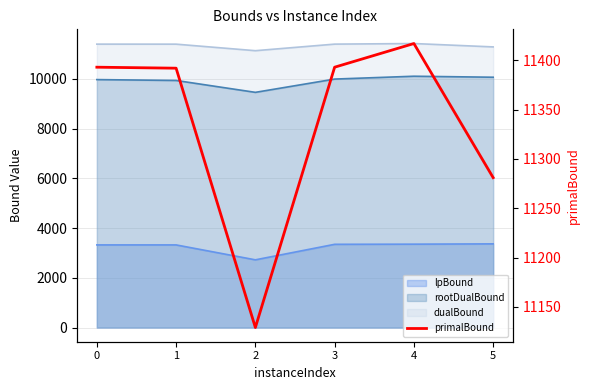

At which category does the chart reach its peak across all series?

4